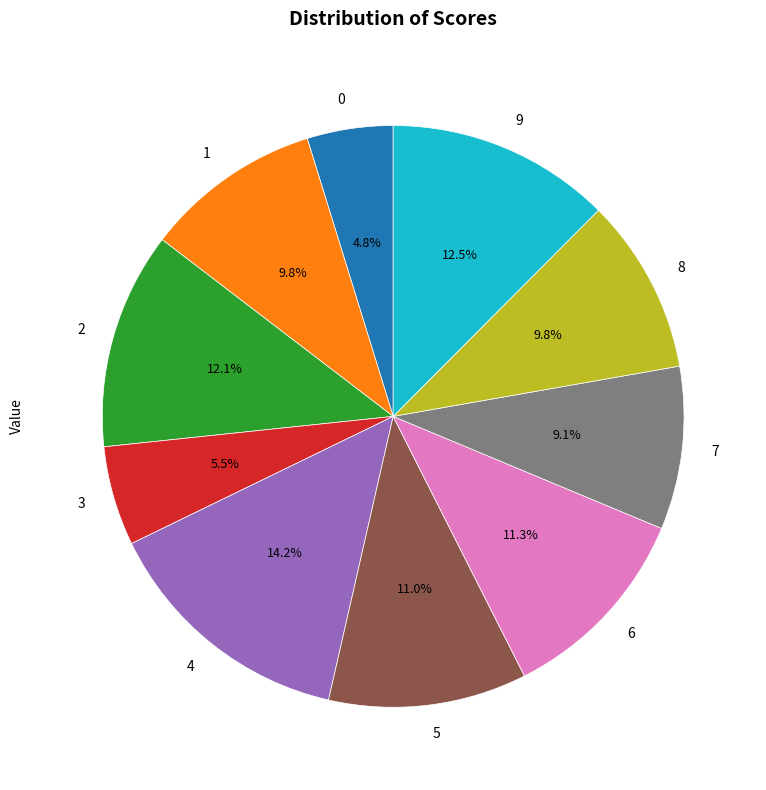

Is it true that 8 is 15% of the pie?

False